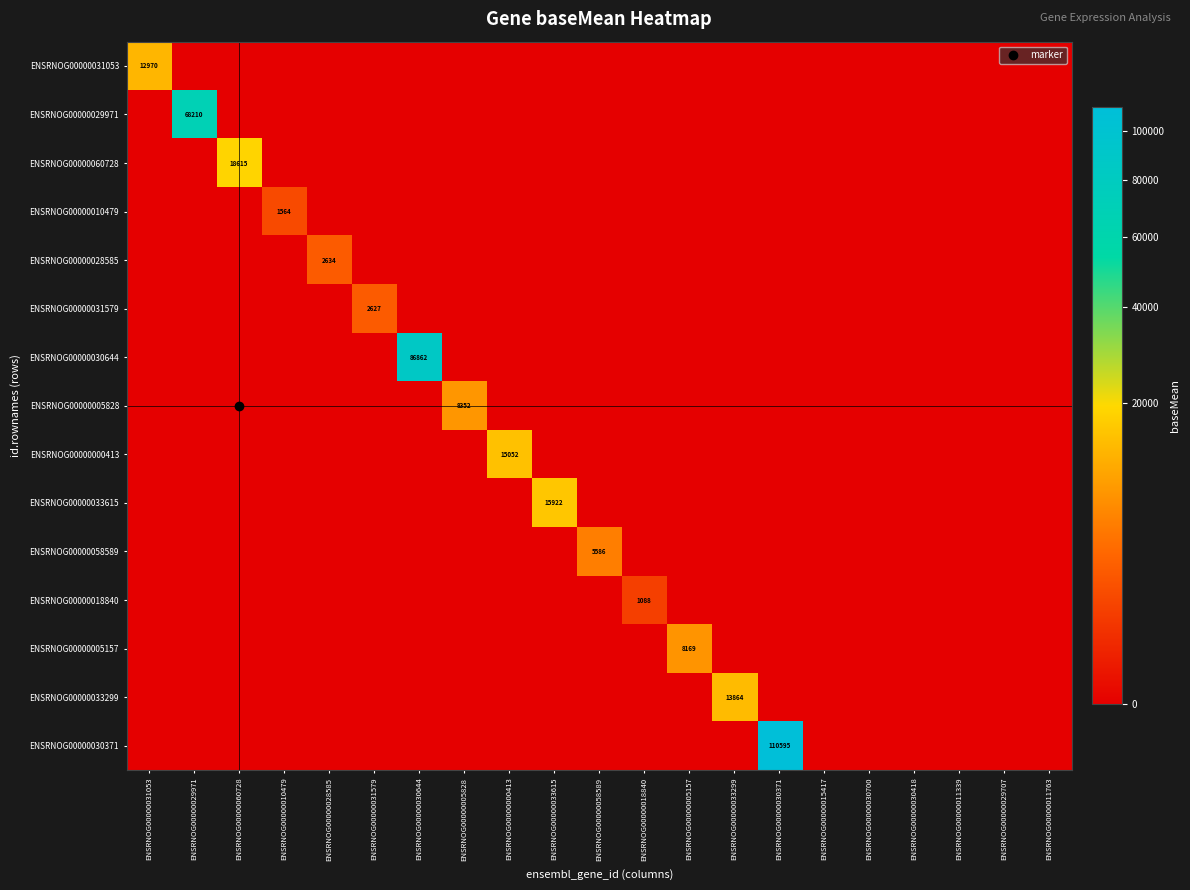

Which category has the lowest value in the ENSRNOG00000031579 series?

ENSRNOG00000031053